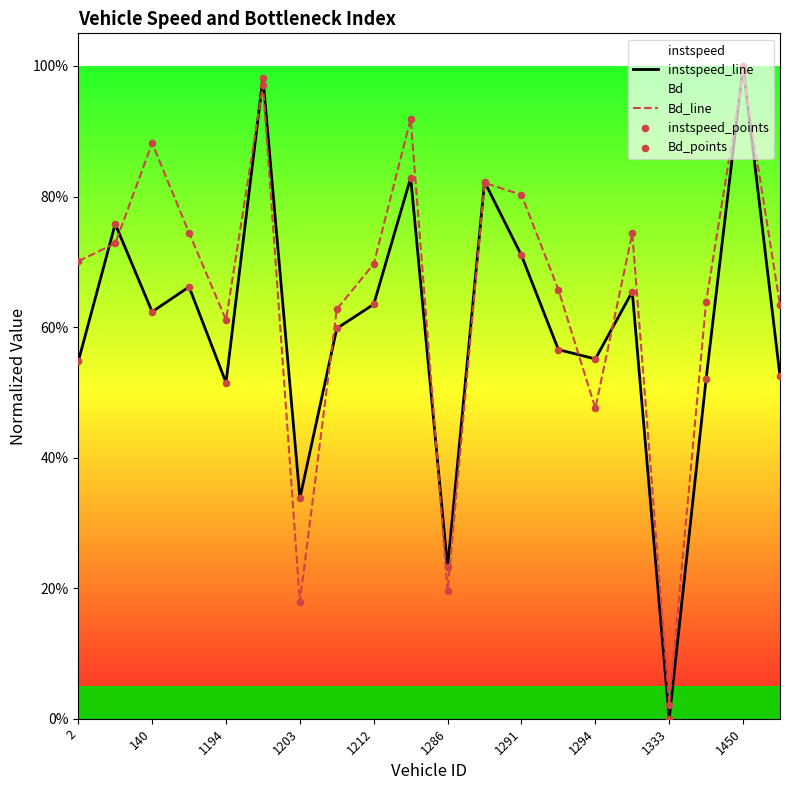

Is the value of instspeed_points at 17 greater than the value of Bd_points at 18?

No